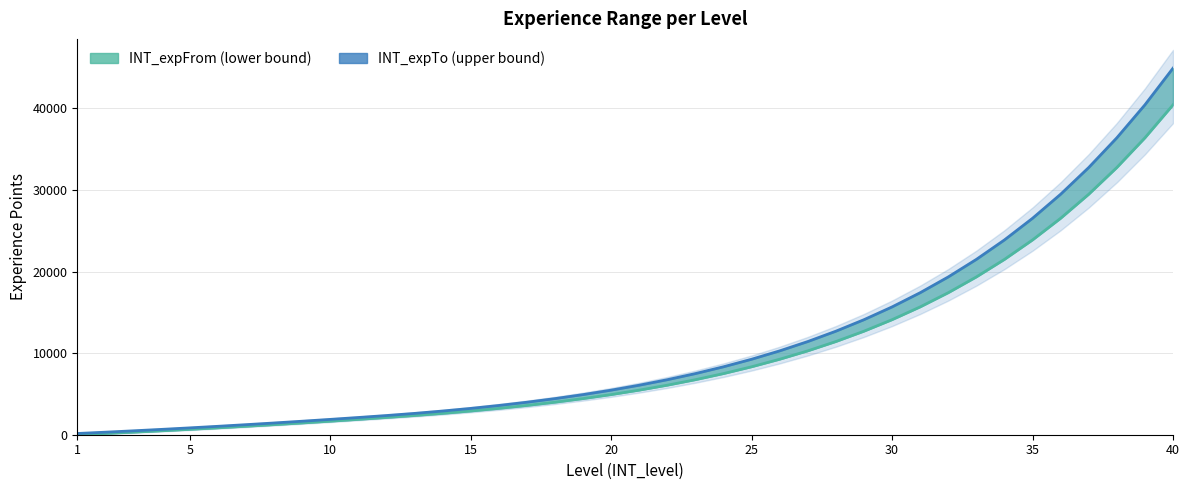

How many data points in INT_expFrom are above 5463?

19